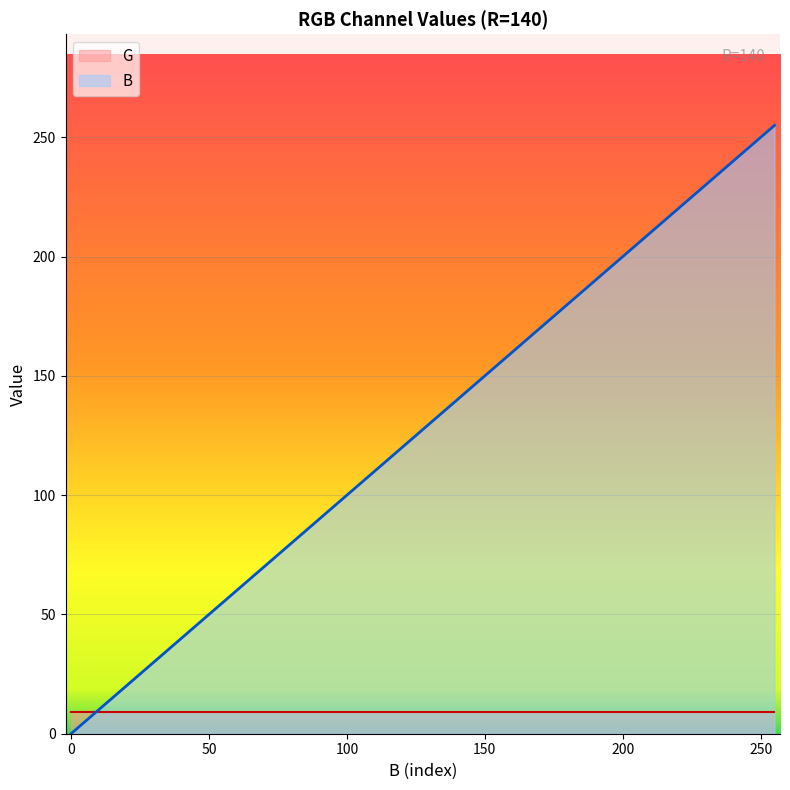

Which series has the widest spread of values?

B